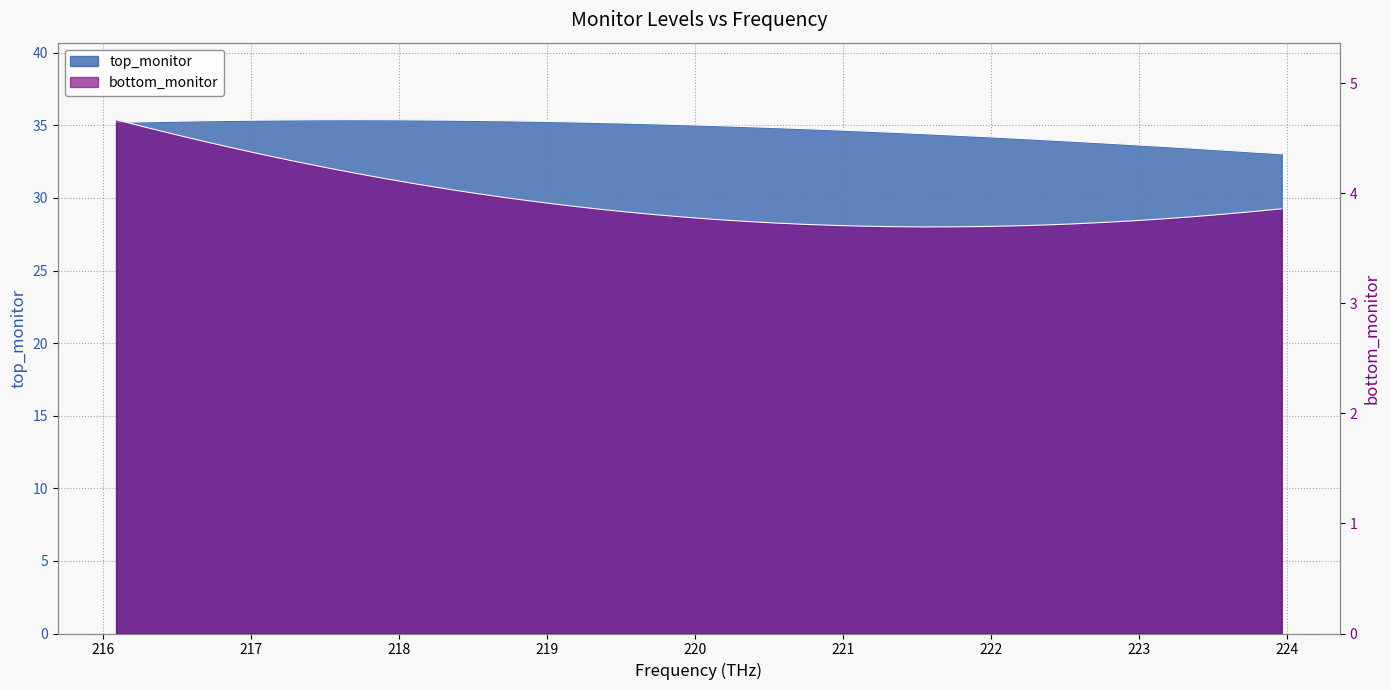

Which series has the widest spread of values?

top_monitor